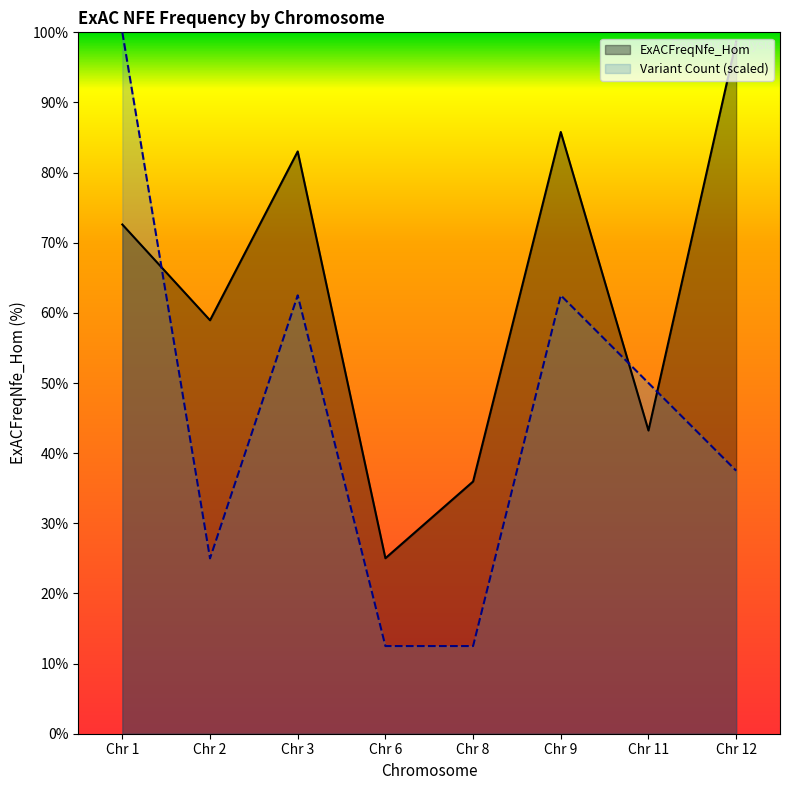

How many interior local peaks does the ExACFreqNfe_Hom series have?

2